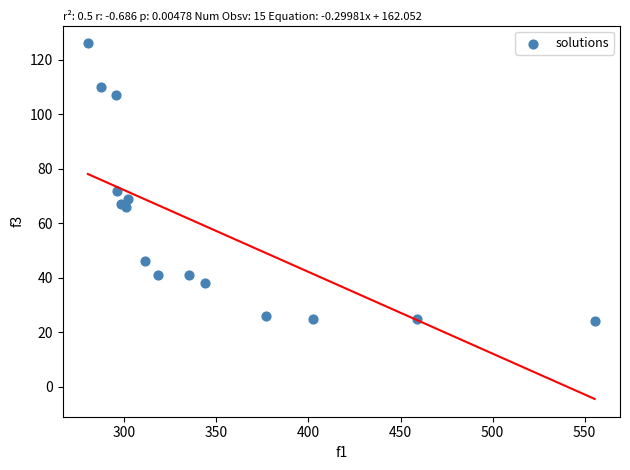

What Y value in the scatter plot is closest to 75?

72